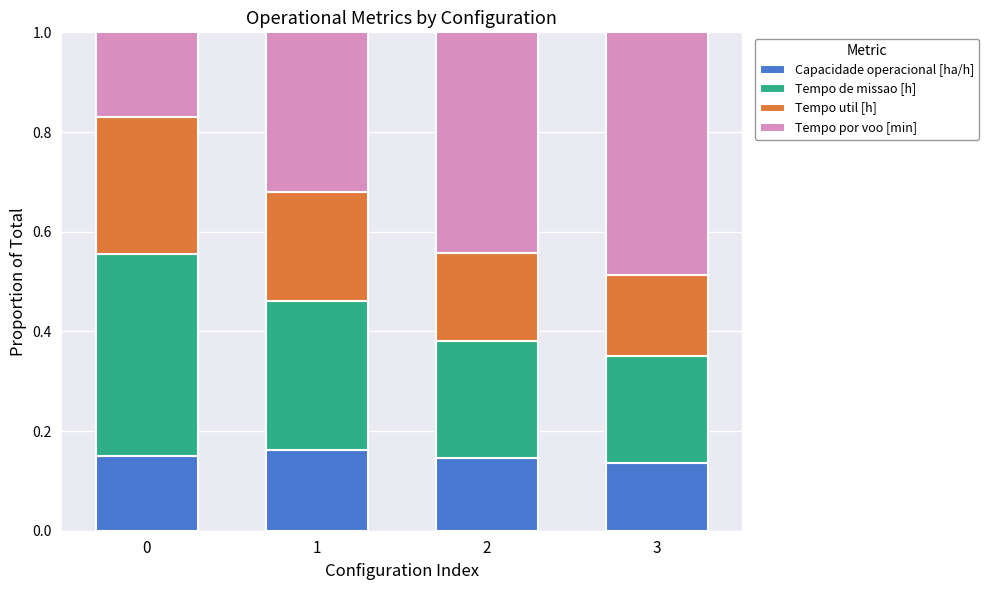

What is the sum of all Capacidade operacional [ha/h] values?

0.6